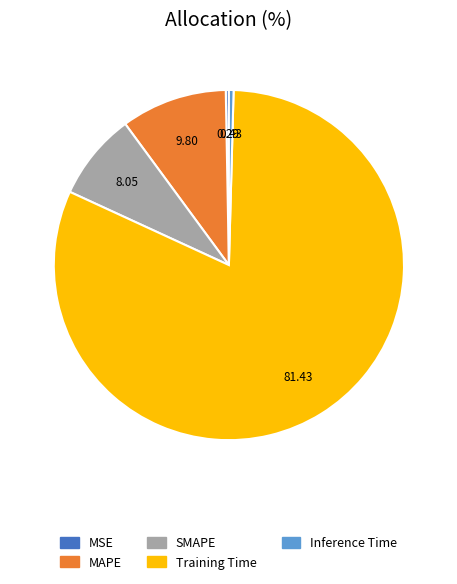

Which has a higher value, MAPE or MSE?

MAPE